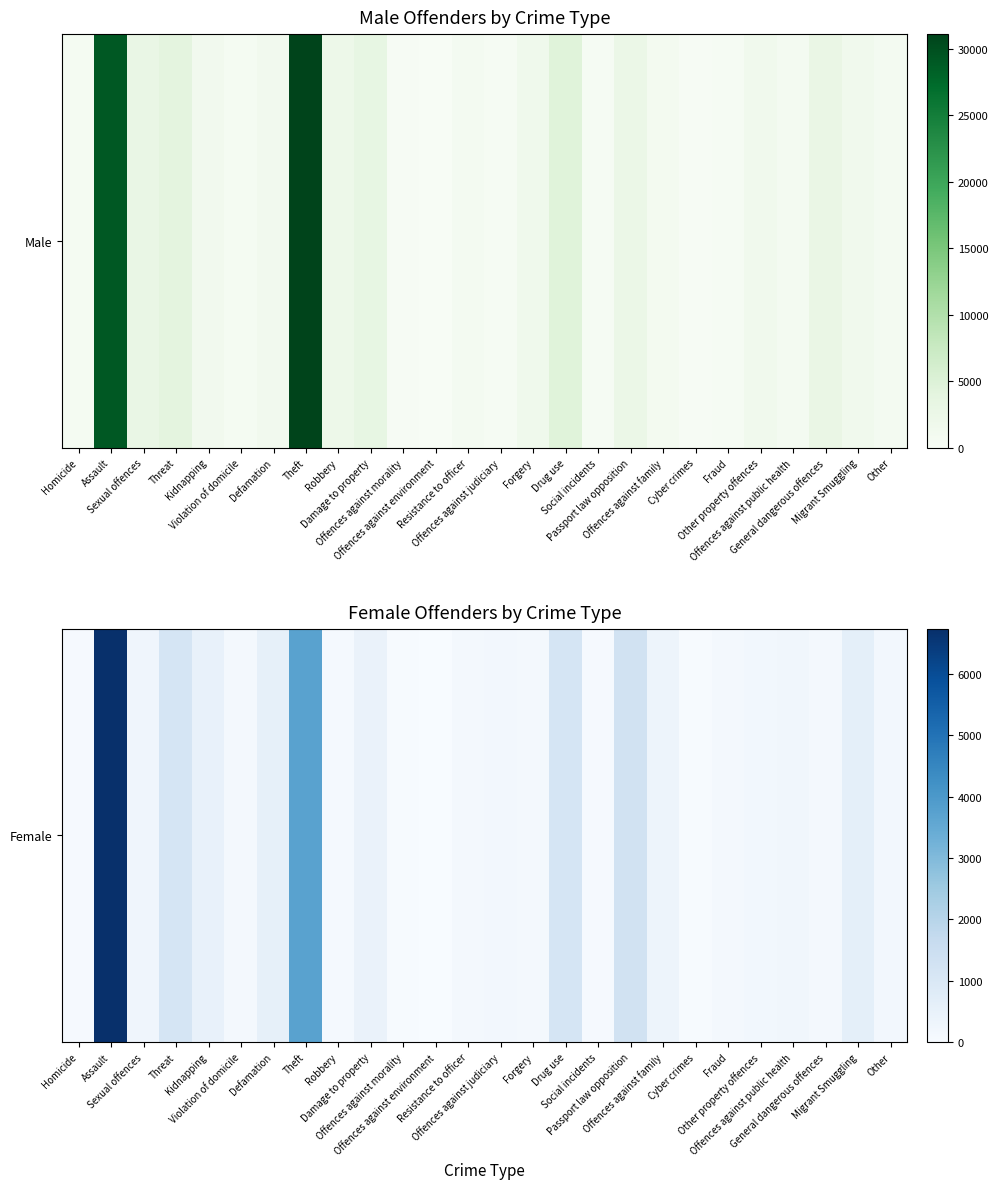

At which label is the value closest to 3373?

Theft